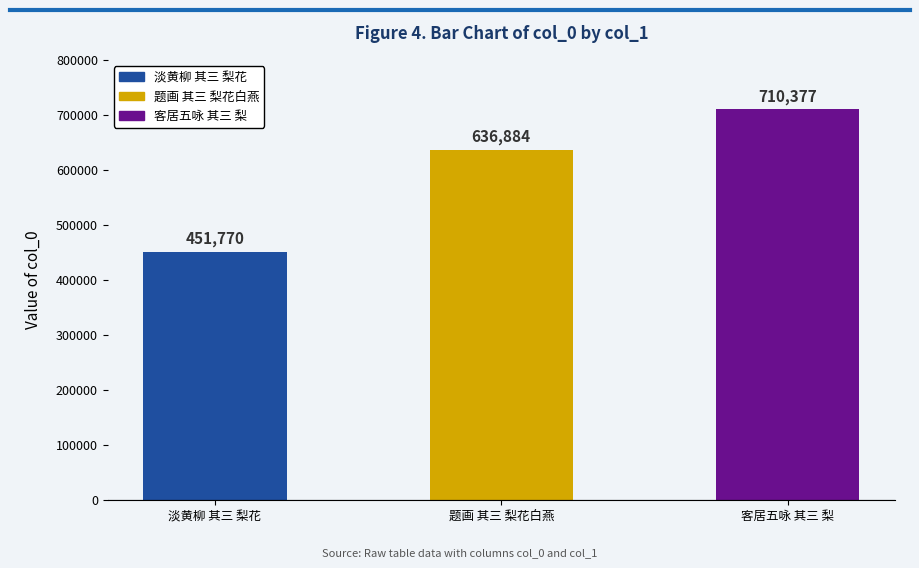

What is the label of the 3rd bar from the right?

淡黄柳 其三 梨花